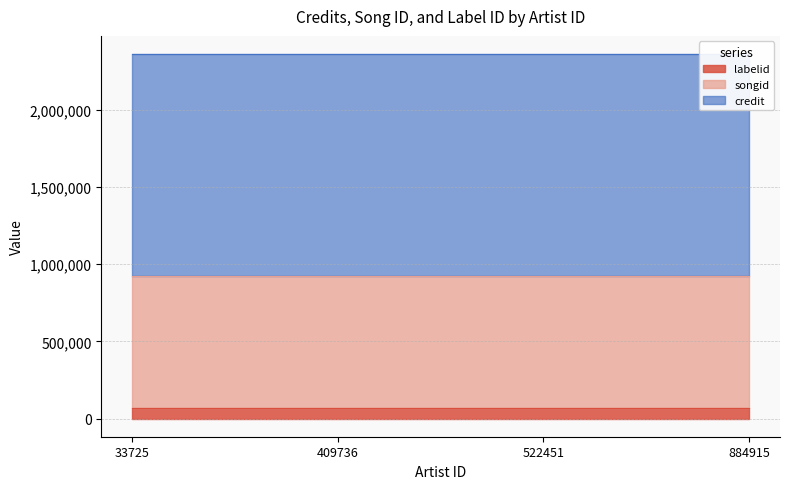

True or false: songid has a value of 860418 at 522451.

True